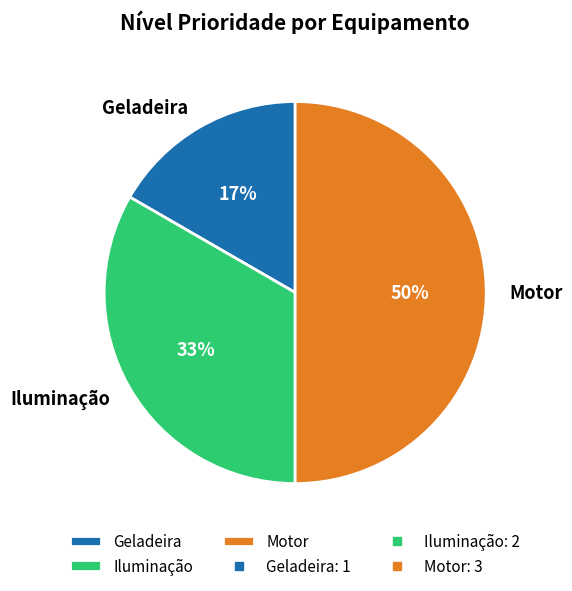

Count the number of slices in the pie.

3